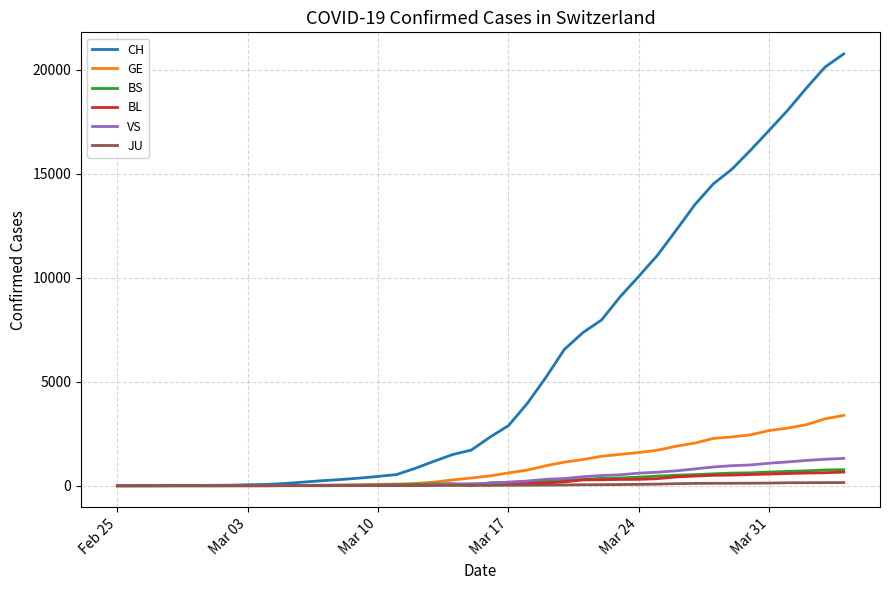

What is the highest value of the BL series?

656